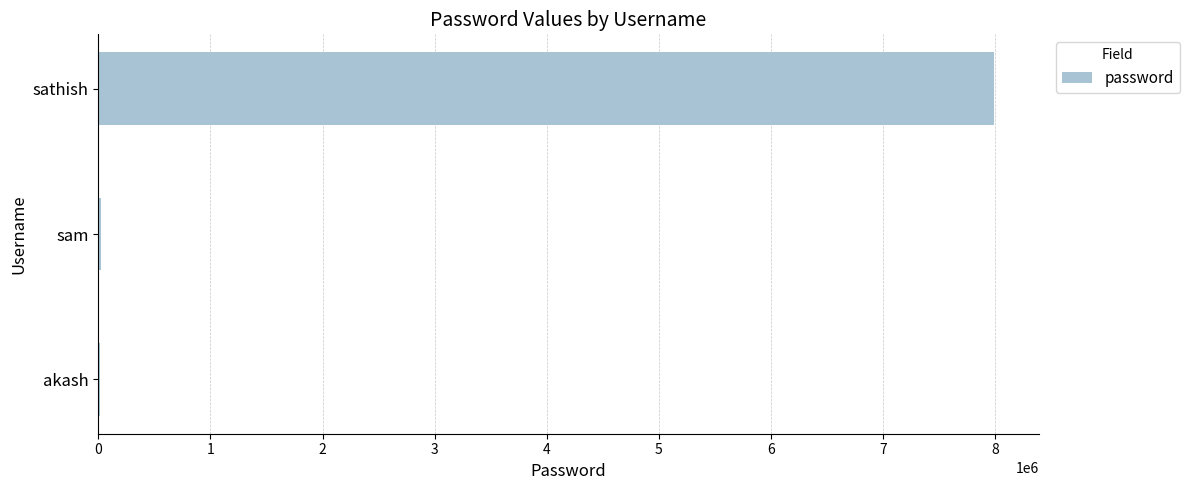

The value at sathish is 7987987. True or false?

True